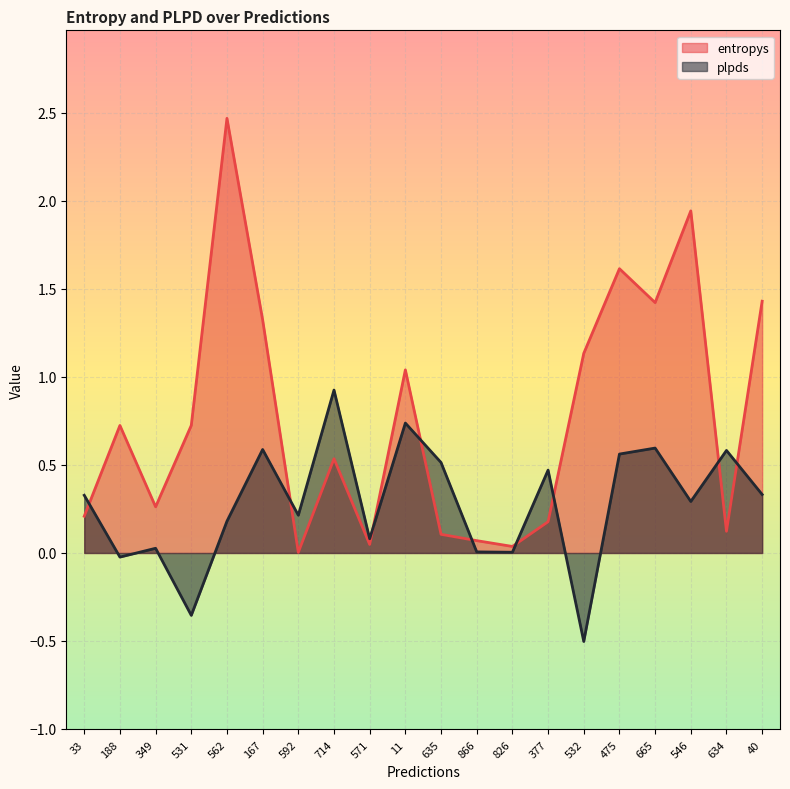

Which series has the largest total across all categories?

entropys